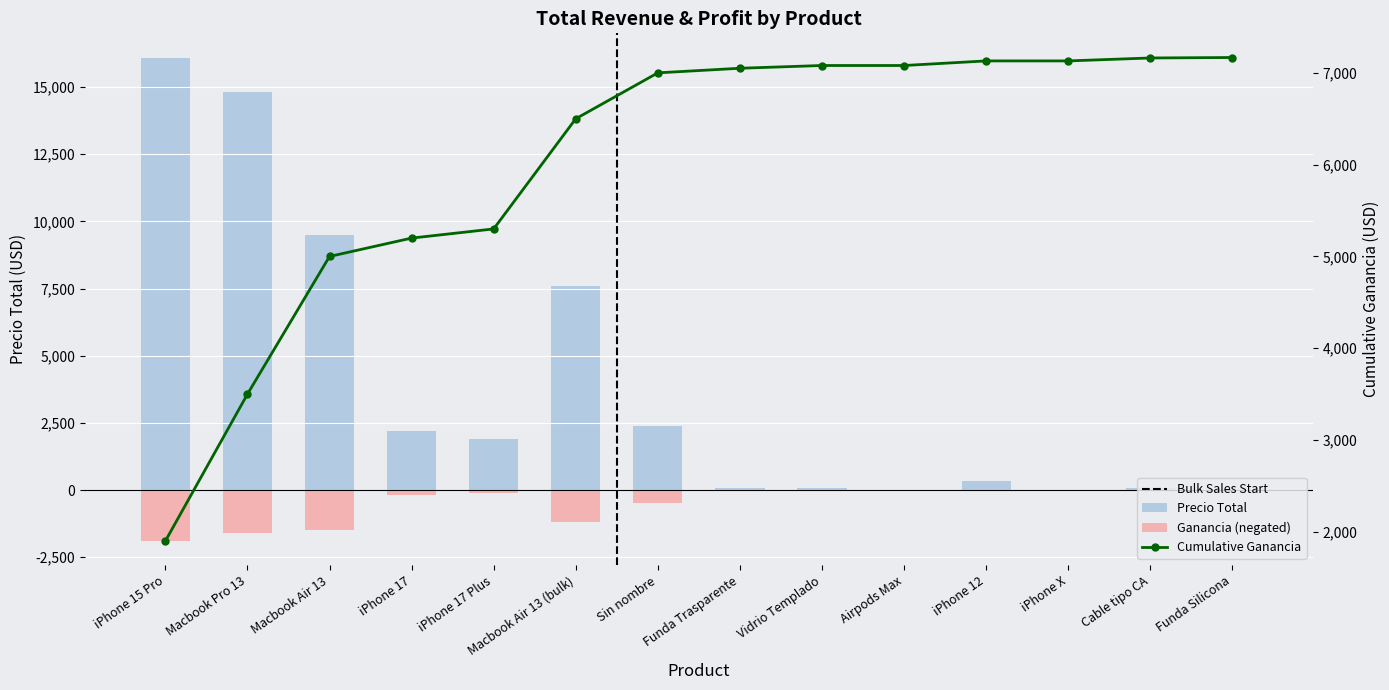

Reading left to right, extract all data points from this chart.

Precio Total: iPhone 15 Pro=16100.0	Macbook Pro 13=14800.0	Macbook Air 13=9500.0	iPhone 17=2200.0	iPhone 17 Plus=1900.0	Macbook Air 13 (bulk)=7600.0	Sin nombre=2400.0	Funda Trasparente=60.0	Vidrio Templado=60.0	Airpods Max=6.0	iPhone 12=350.0	iPhone X=4.0	Cable tipo CA=74.8	Funda Silicona=15.0
Ganancia: iPhone 15 Pro=-1900.0	Macbook Pro 13=-1600.0	Macbook Air 13=-1500.0	iPhone 17=-200.0	iPhone 17 Plus=-100.0	Macbook Air 13 (bulk)=-1200.0	Sin nombre=-500.0	Funda Trasparente=-50.0	Vidrio Templado=-30.0	Airpods Max=0.0	iPhone 12=-50.0	iPhone X=0.0	Cable tipo CA=-32.0	Funda Silicona=-5.0